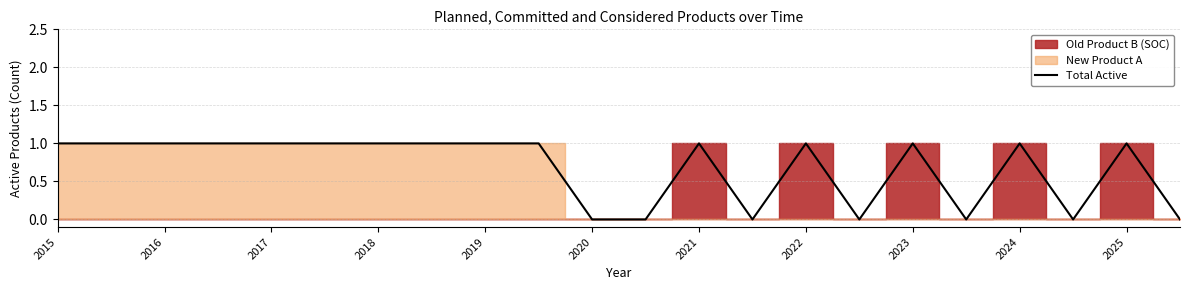

The Total Active series shows 2 at 2024. True or false?

False